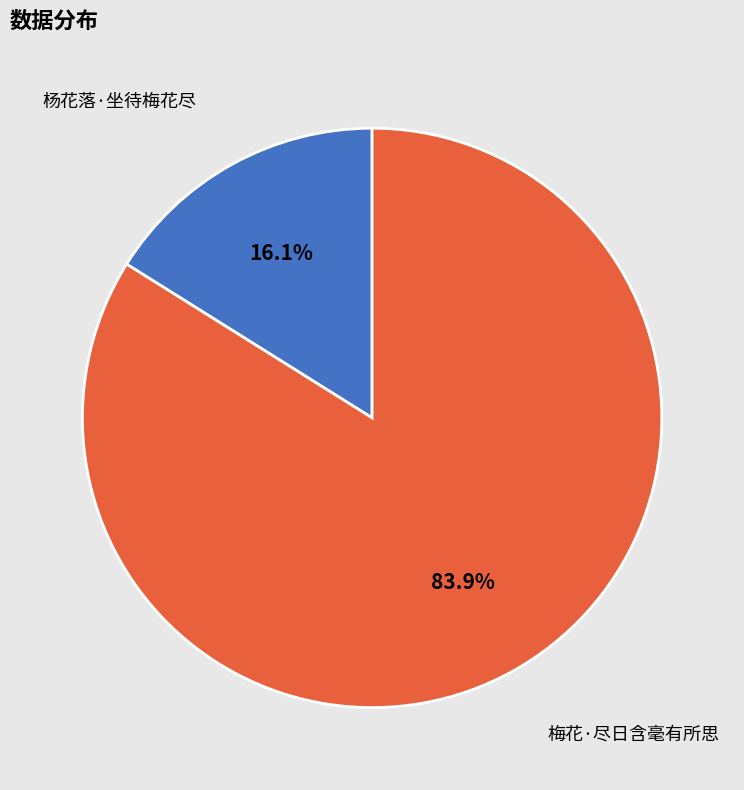

Combined, do 杨花落·坐待梅花尽 and 梅花·尽日含毫有所思 account for over 50%?

Yes